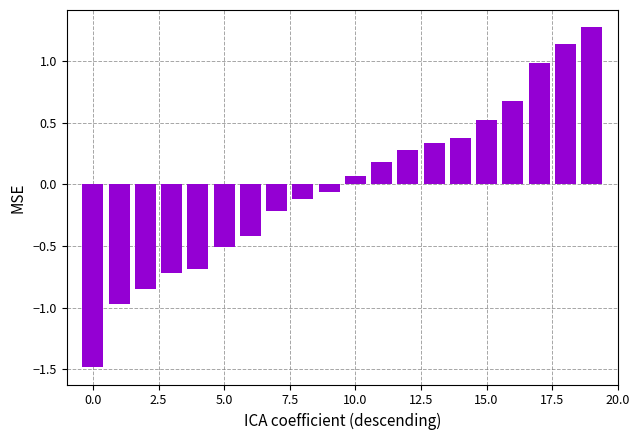

What is the minimum value shown in the chart?

-1.5